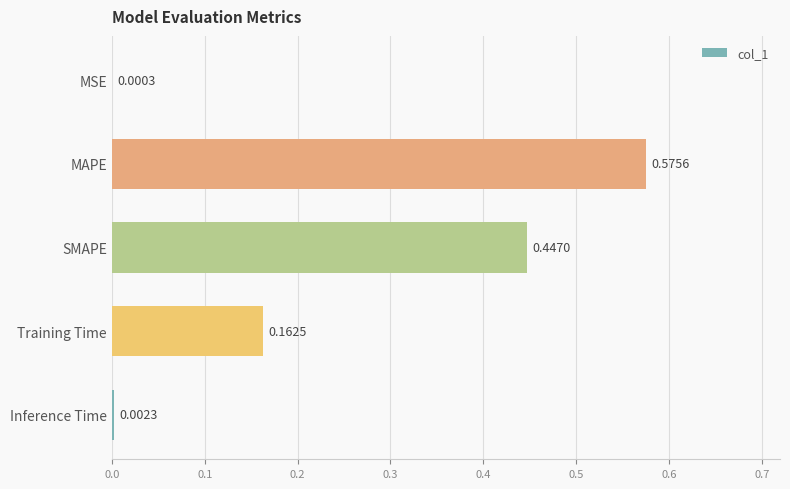

Which label corresponds to the largest value in the chart?

MAPE